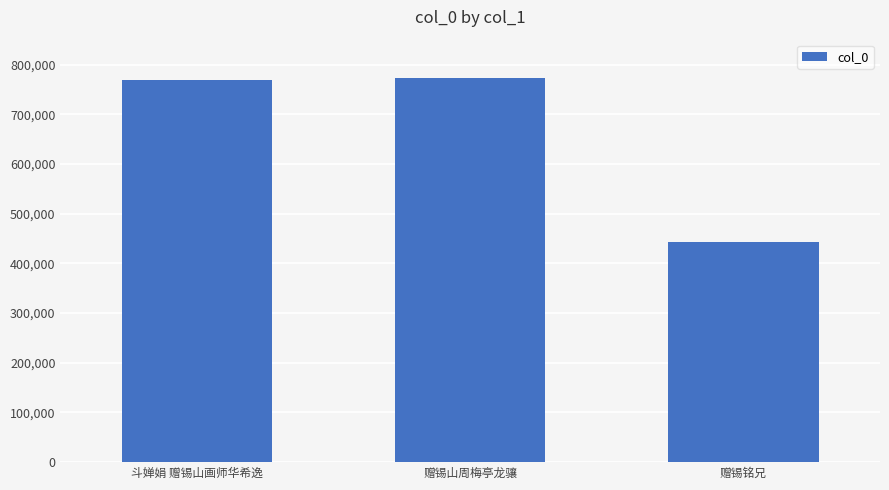

True or false: the data shows 442842 at 赠锡铭兄.

True